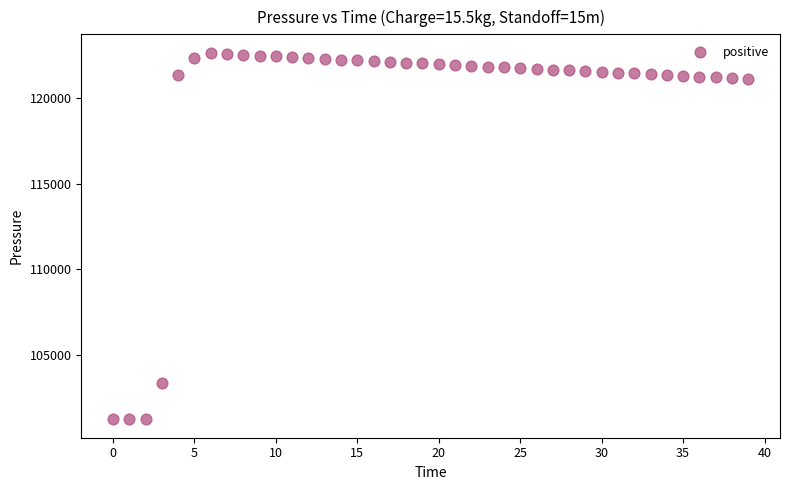

What Y value in the scatter plot is closest to 111942?

103306.9